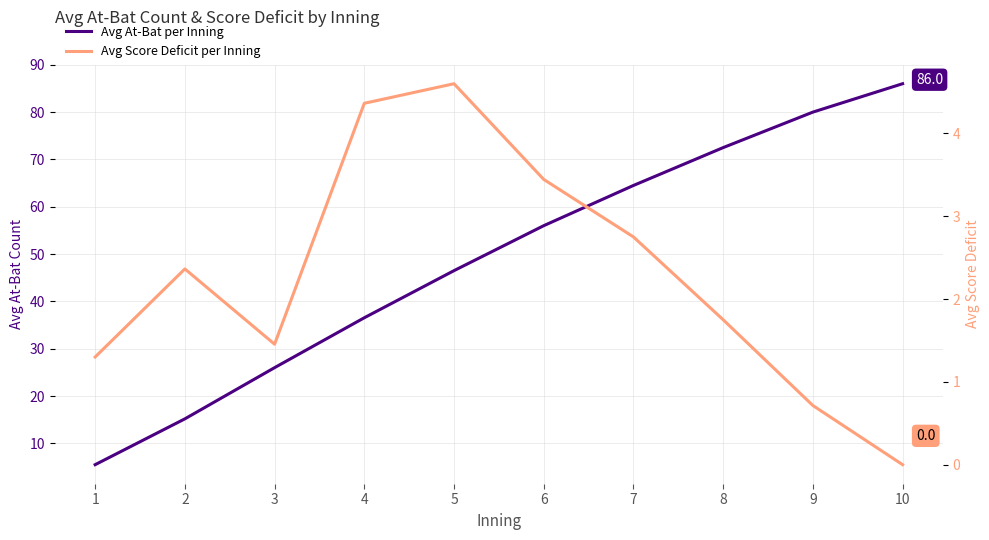

Rank the series by their average value, from lowest to highest.

Avg Score Deficit per Inning, Avg At-Bat per Inning